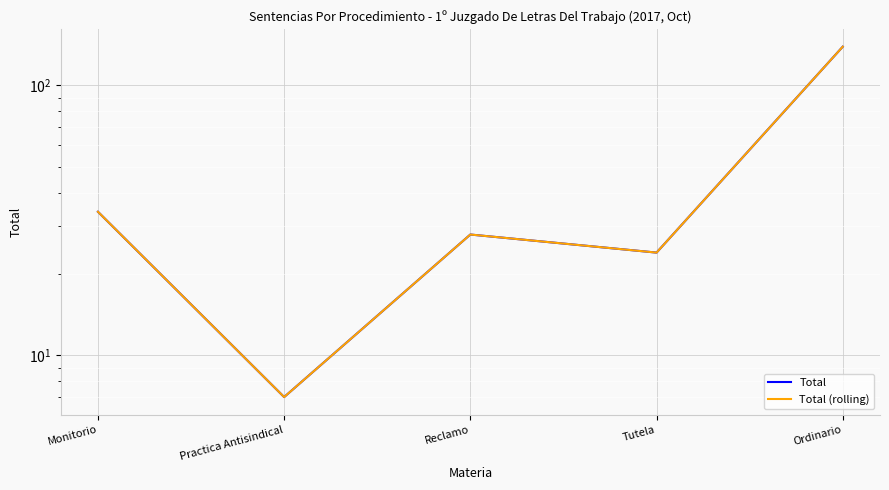

At which category is the sum across all series the highest?

Ordinario